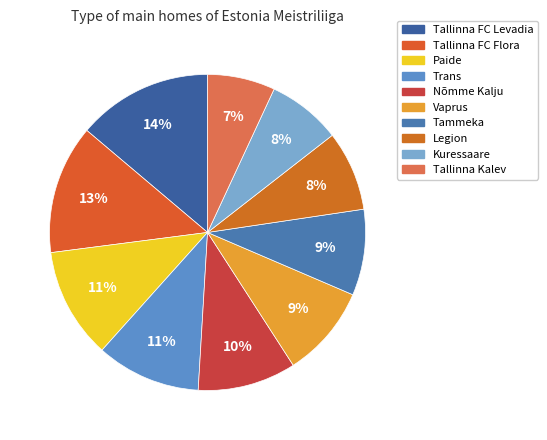

Which has a higher value, Legion or Vaprus?

Vaprus